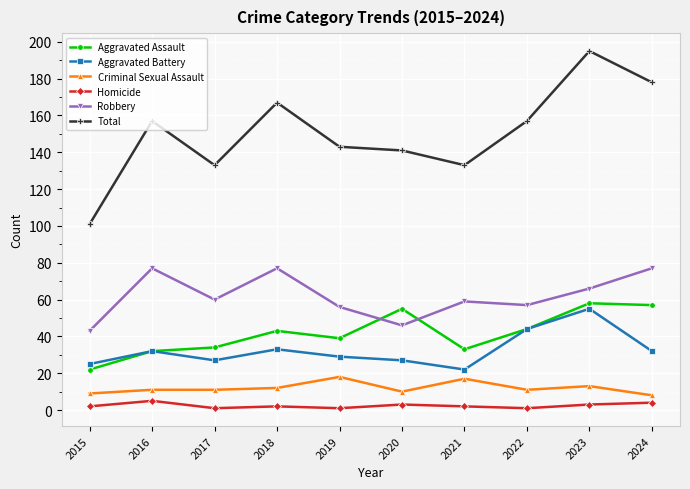

Reading left to right, list all the values displayed in this chart.

Aggravated Assault: 2015=22	2016=32	2017=34	2018=43	2019=39	2020=55	2021=33	2022=44	2023=58	2024=57
Aggravated Battery: 2015=25	2016=32	2017=27	2018=33	2019=29	2020=27	2021=22	2022=44	2023=55	2024=32
Criminal Sexual Assault: 2015=9	2016=11	2017=11	2018=12	2019=18	2020=10	2021=17	2022=11	2023=13	2024=8
Homicide: 2015=2	2016=5	2017=1	2018=2	2019=1	2020=3	2021=2	2022=1	2023=3	2024=4
Robbery: 2015=43	2016=77	2017=60	2018=77	2019=56	2020=46	2021=59	2022=57	2023=66	2024=77
Total: 2015=101	2016=157	2017=133	2018=167	2019=143	2020=141	2021=133	2022=157	2023=195	2024=178